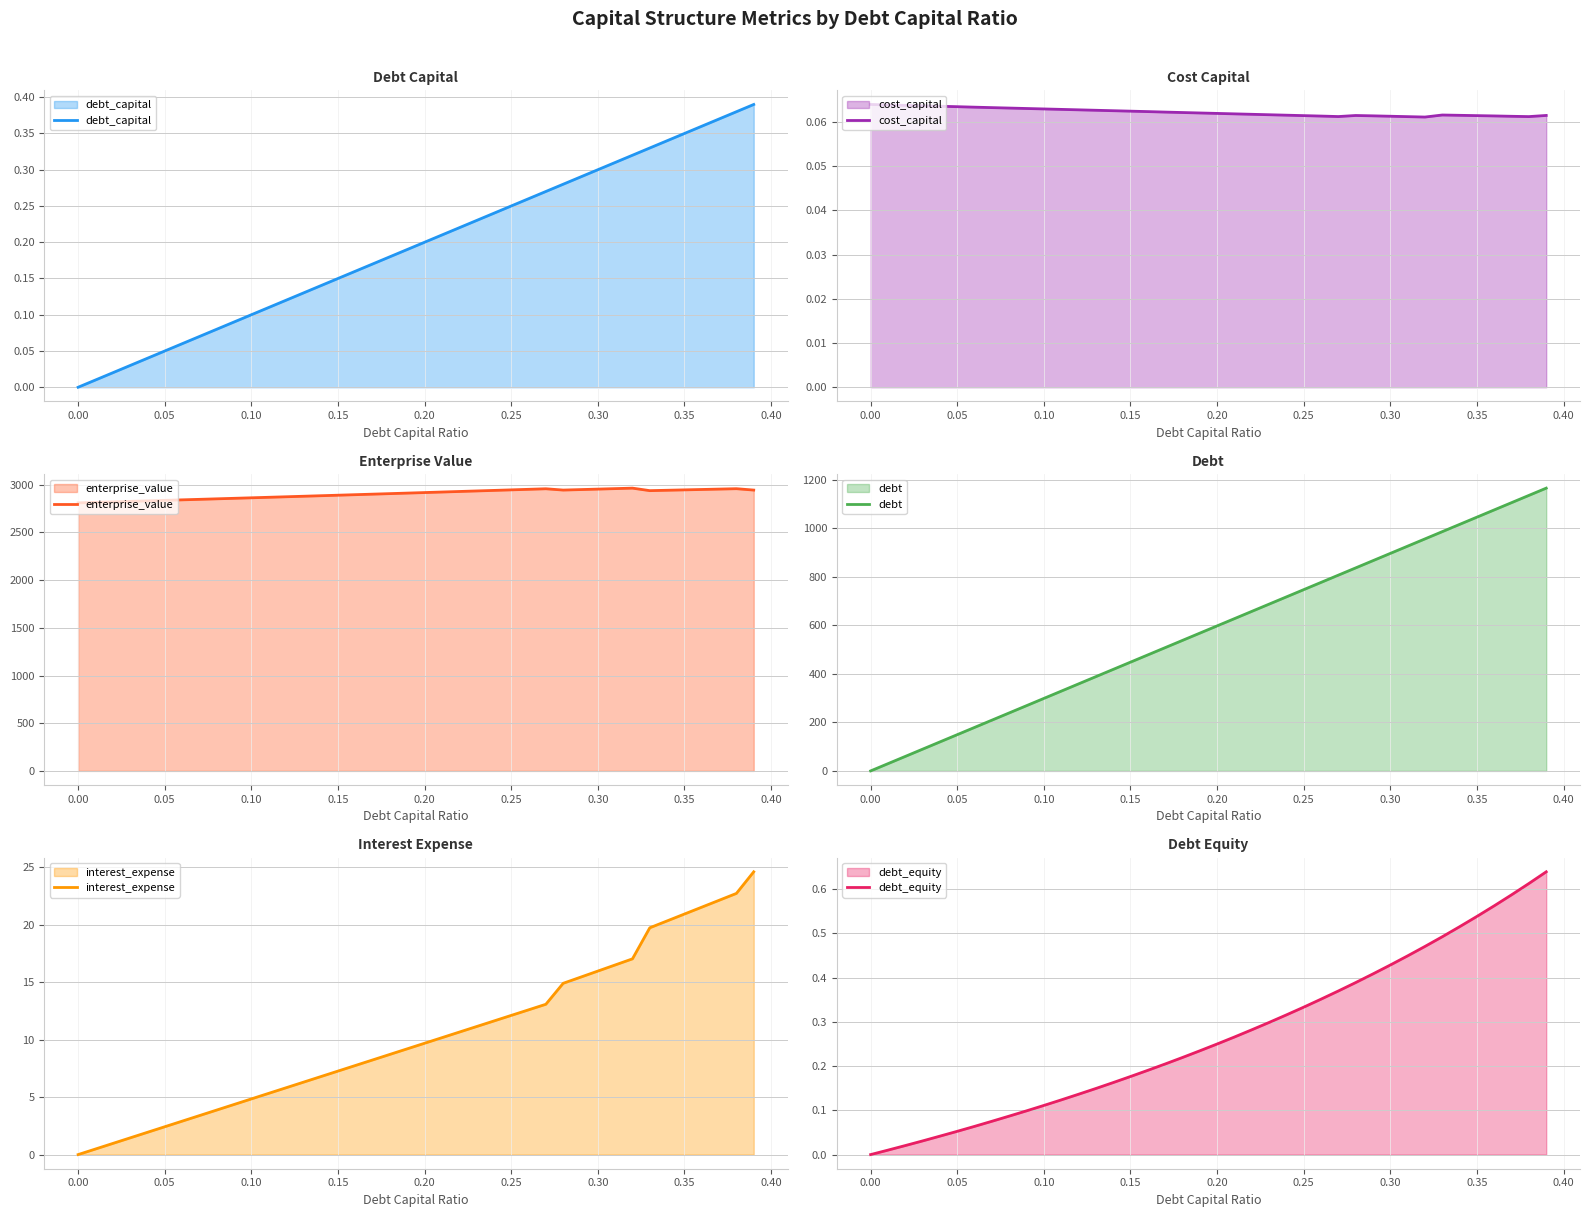

True or false: enterprise_value and debt_equity cross at least once.

False